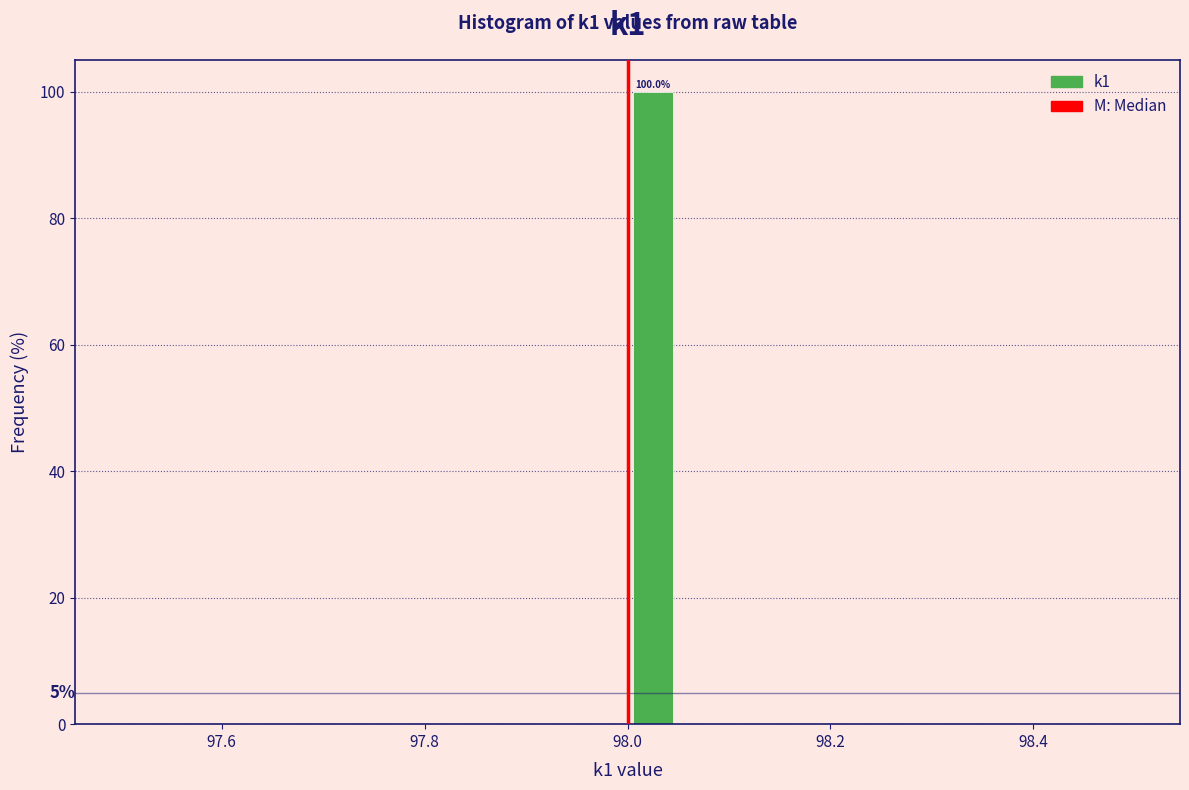

Read against the x-axis, roughly where is the centre of the tallest bar?

98.02